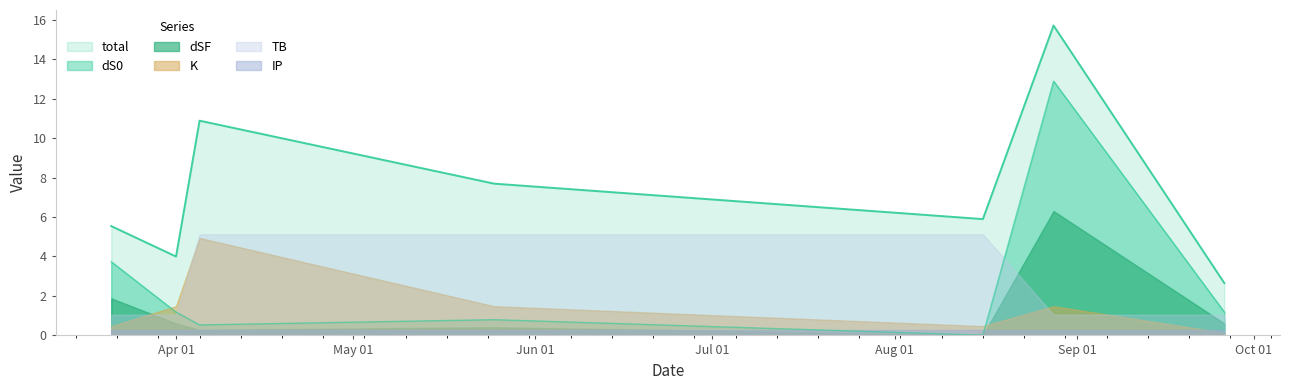

Is it true that K equals 1.5 at 2021-05-25?

True